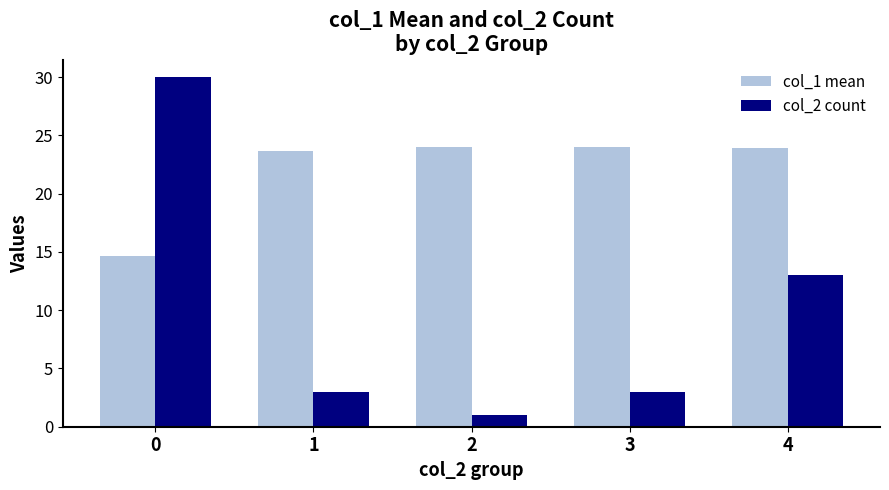

Is the value of col_1 mean at 0 greater than the value of col_2 count at 3?

Yes